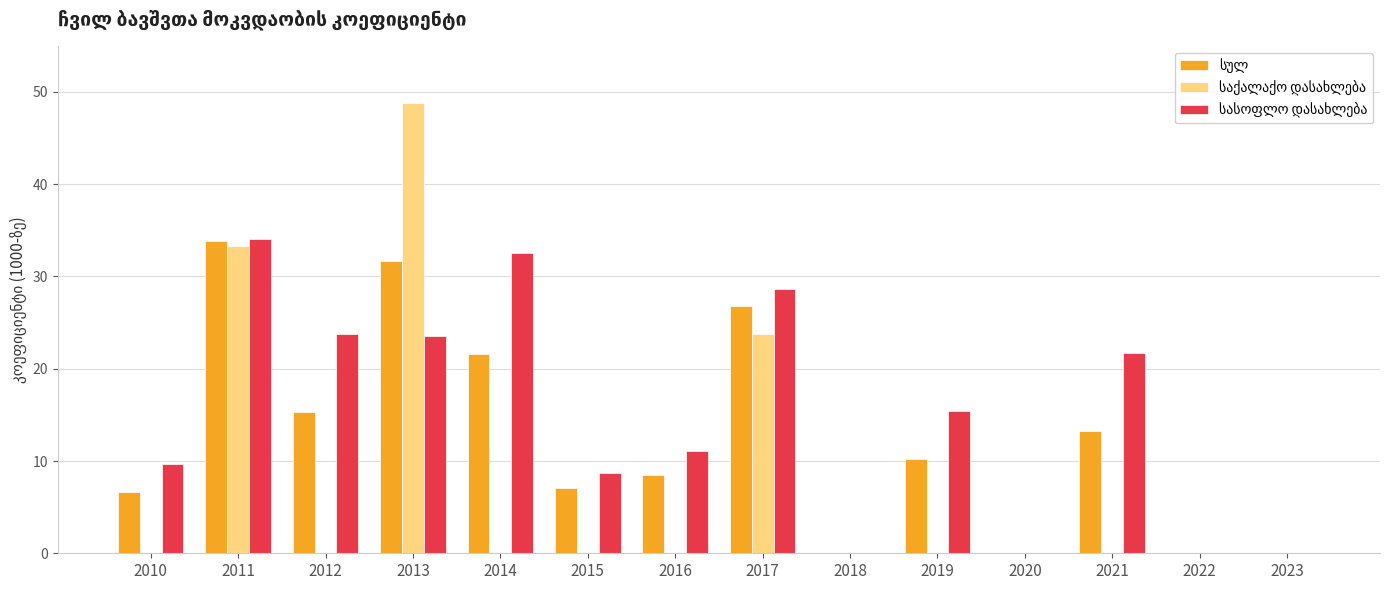

What is the value of the სულ bar at the 3rd from the left?

15.3